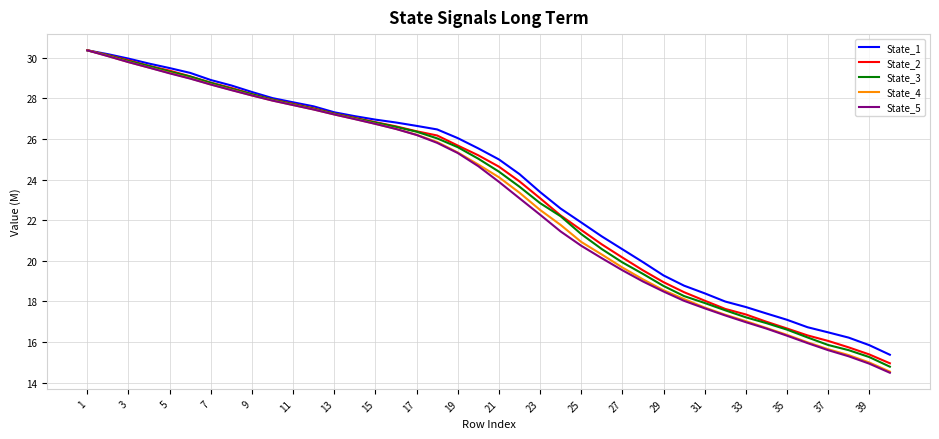

Which series has the widest spread of values?

State_5